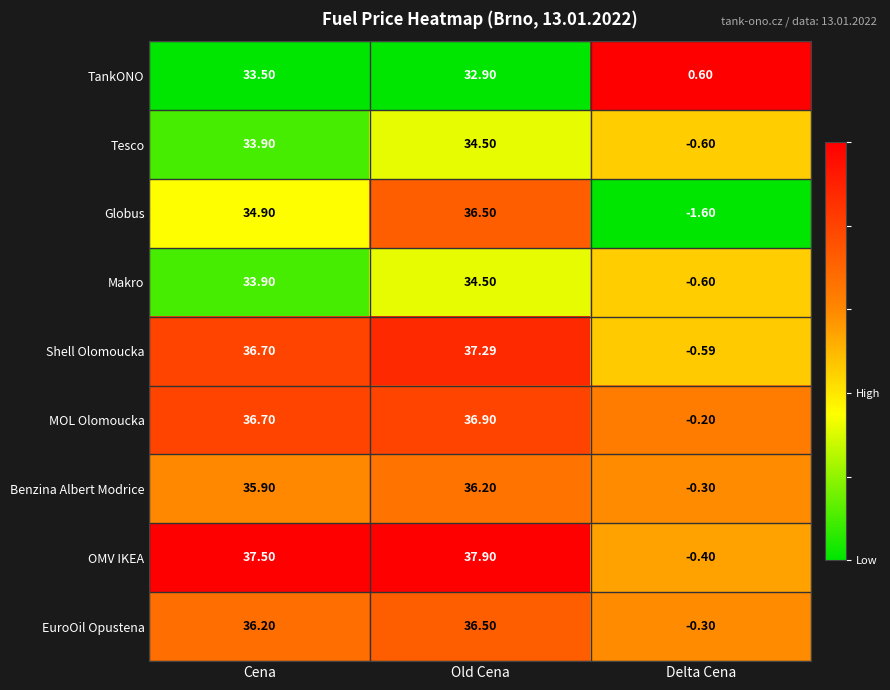

What is the total value across all series at Old Cena?

323.2